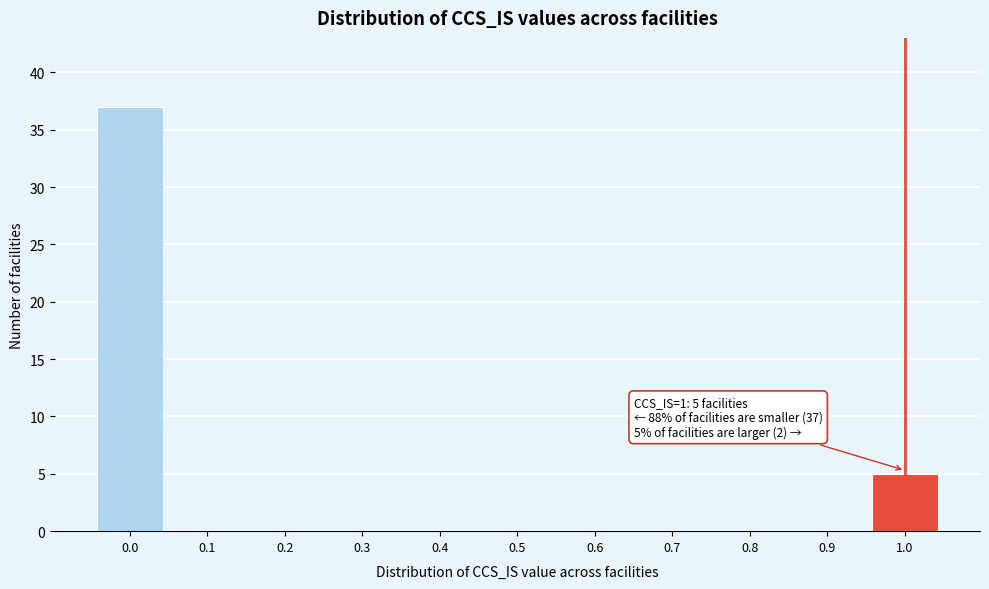

Reading left to right, list all the values displayed in this chart.

0.0=37	0.1=0	0.2=0	0.3=0	0.4=0	0.5=0	0.6=0	0.7=0	0.8=0	0.9=0	1.0=5